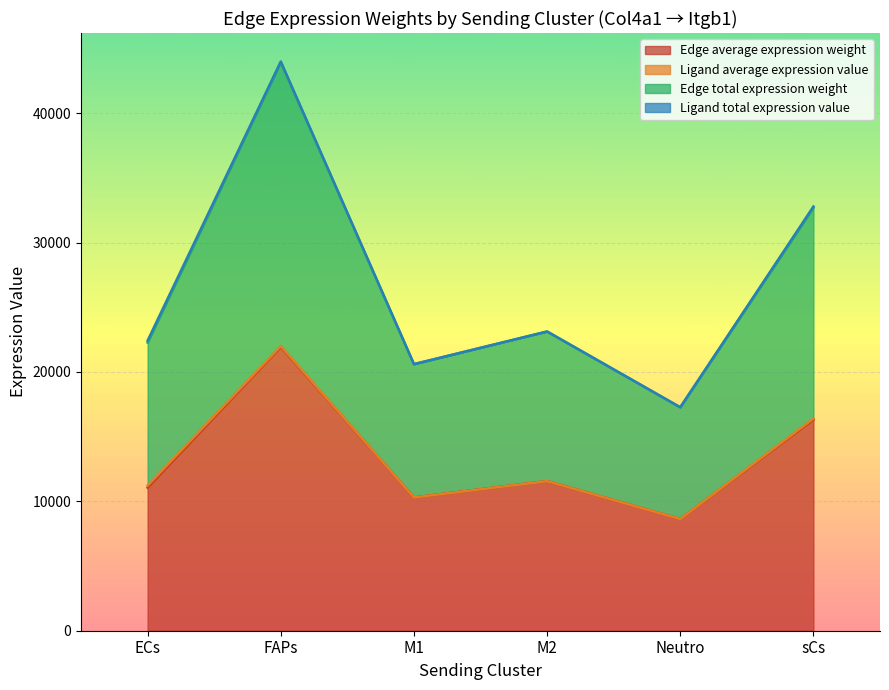

At which label does Edge total expression weight reach its minimum?

Neutro